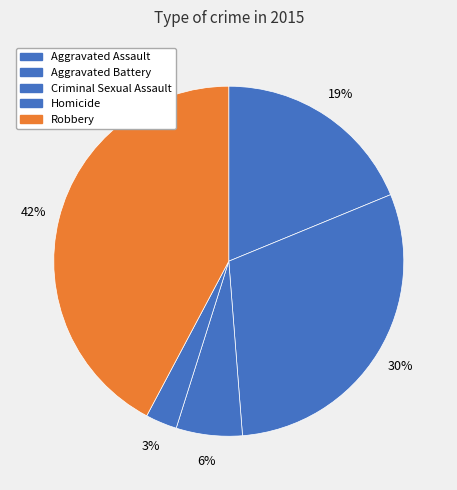

Rank the categories by value from highest to lowest.

Robbery, Aggravated Battery, Aggravated Assault, Criminal Sexual Assault, Homicide